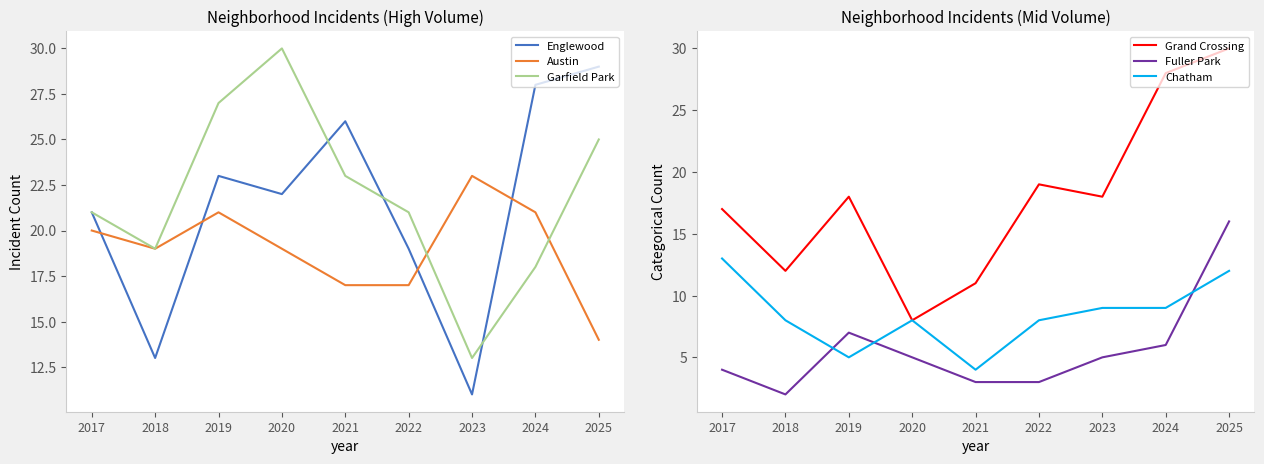

What is the value of the Grand Crossing point at the 6th from the left?

19